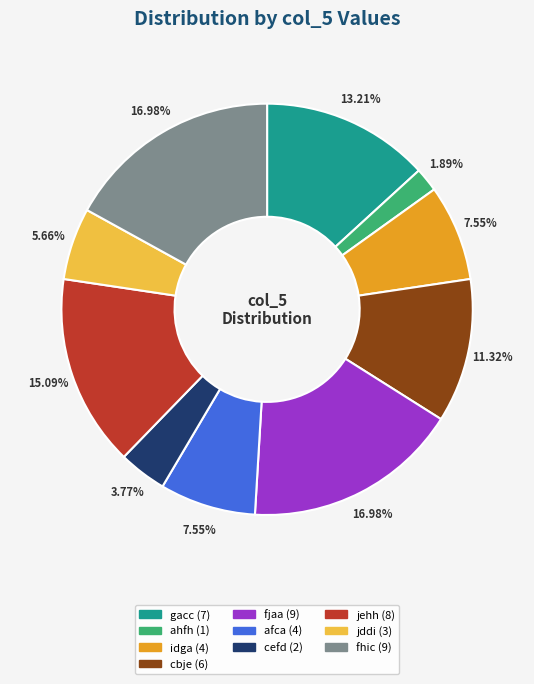

Approximately how many times larger is the value at ahfh compared to gacc?

0.1